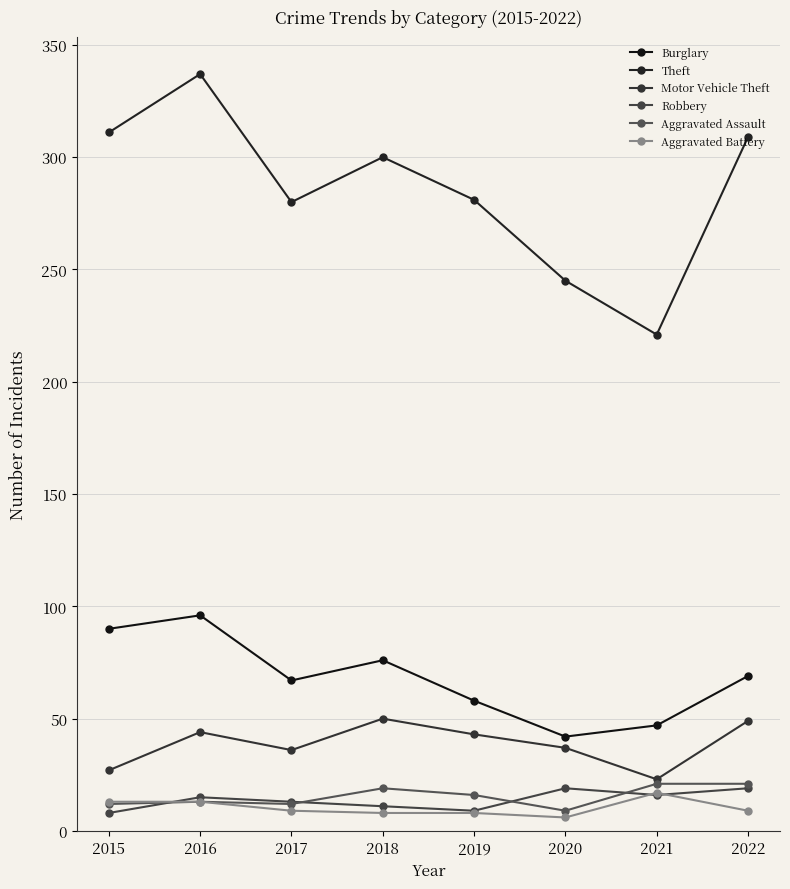

True or false: Theft has more than 2 points higher than both neighbors.

False